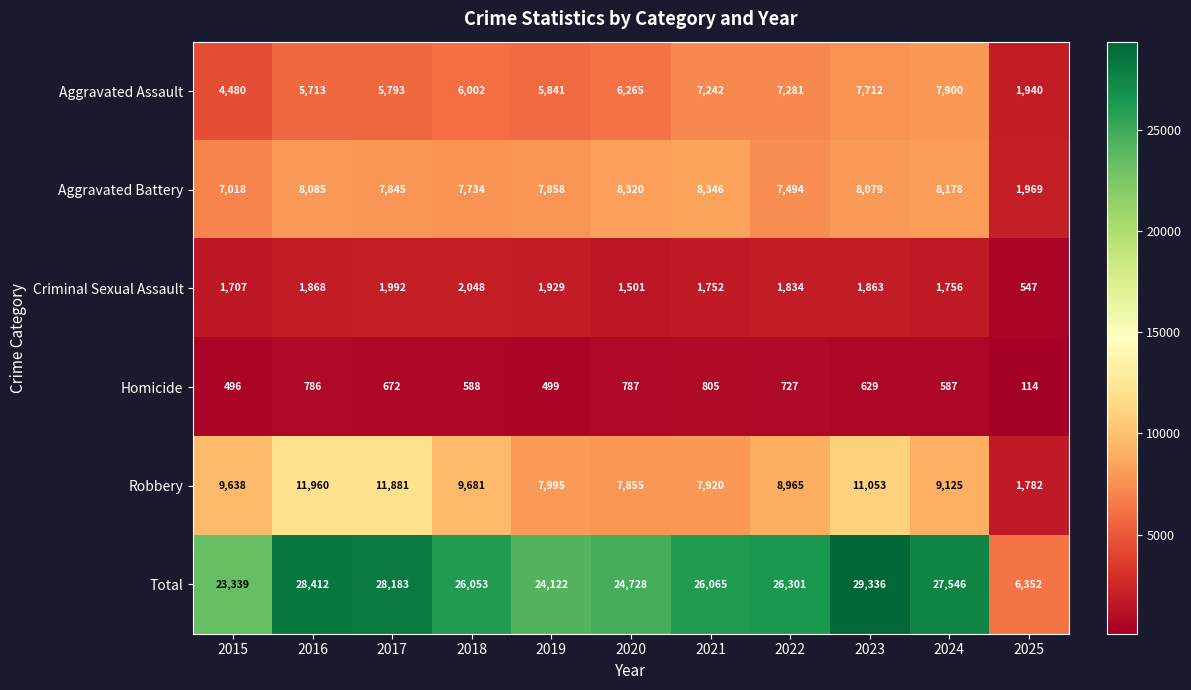

The value of Robbery at 2016 is 3383. True or false?

False